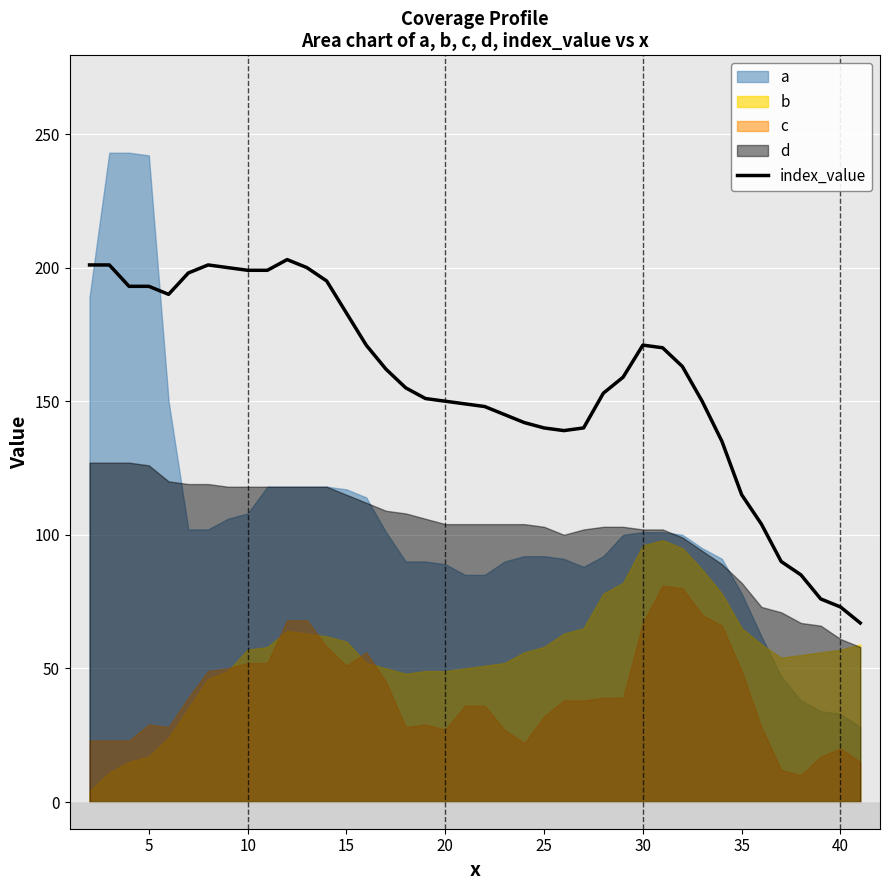

True or false: index_value has a value of 199 at 10.

True